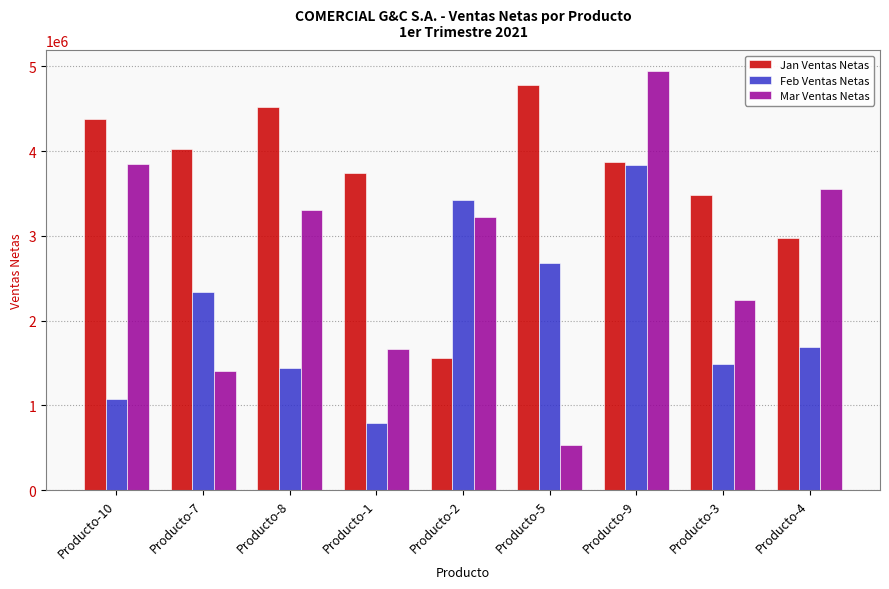

Reading right to left, extract all data points from this chart.

Jan Ventas Netas: Producto-4=2978980	Producto-3=3486109	Producto-9=3868324	Producto-5=4780004	Producto-2=1555903	Producto-1=3742443	Producto-8=4524431	Producto-7=4030383	Producto-10=4376568
Feb Ventas Netas: Producto-4=1685803	Producto-3=1485119	Producto-9=3836021	Producto-5=2684838	Producto-2=3427355	Producto-1=795581	Producto-8=1445647	Producto-7=2342068	Producto-10=1079068
Mar Ventas Netas: Producto-4=3557401	Producto-3=2244028	Producto-9=4945599	Producto-5=528562	Producto-2=3221338	Producto-1=1671563	Producto-8=3303211	Producto-7=1406020	Producto-10=3851320